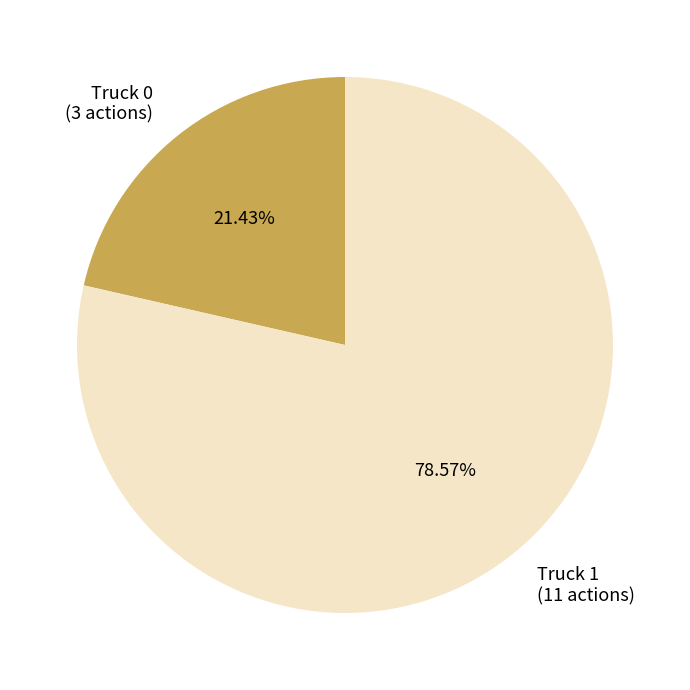

Count the number of slices in the pie.

2